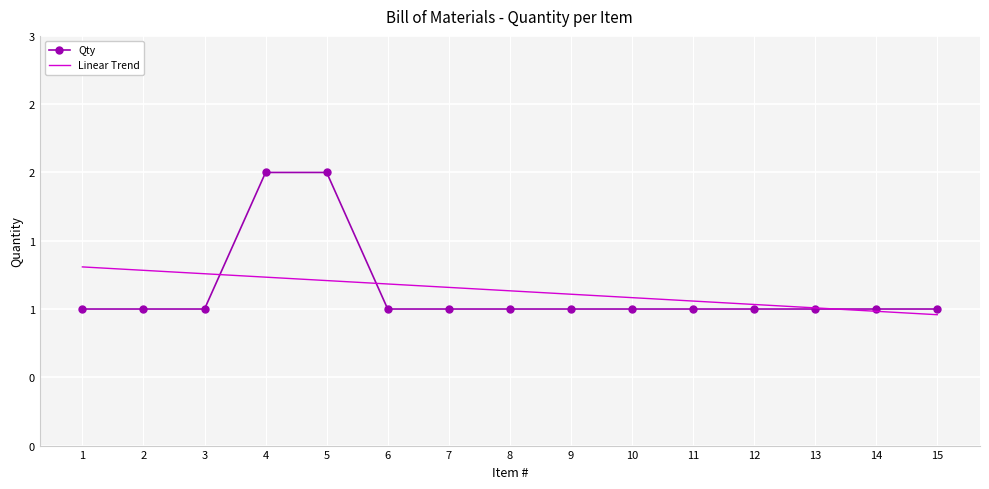

The Qty series shows 1.5 at 7. True or false?

False